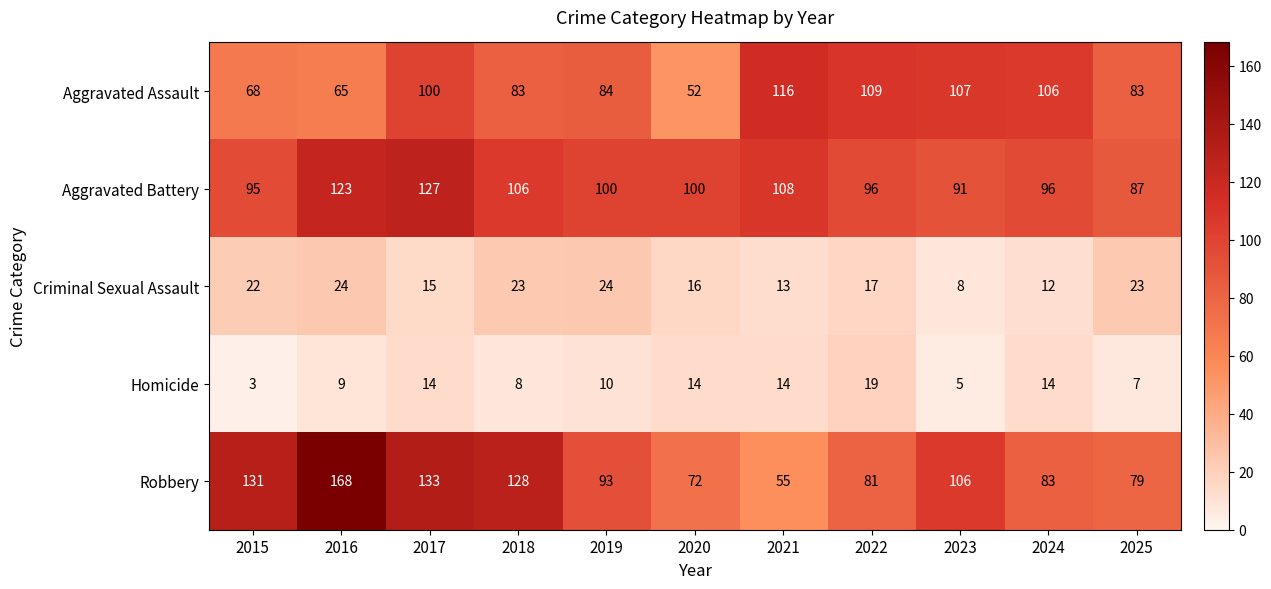

What value does the Robbery series have at 2020, to the nearest 10?

70